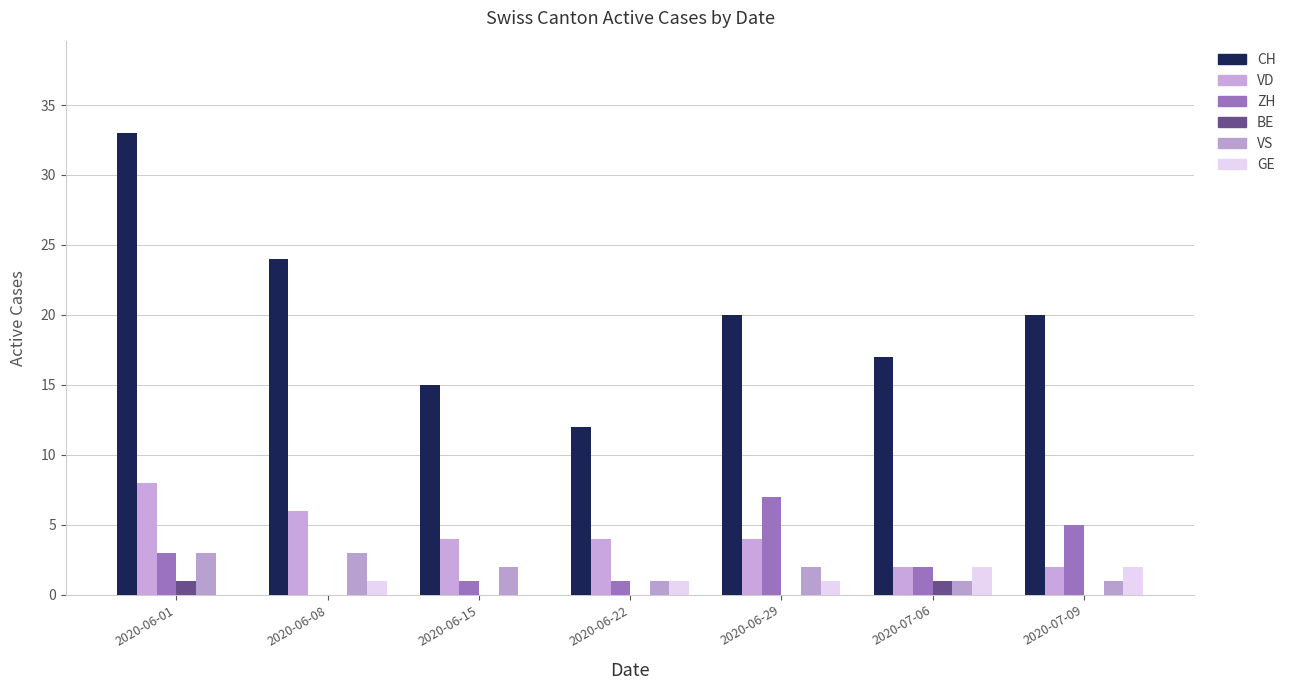

List the labels in order of GE value, smallest first.

2020-06-01, 2020-06-15, 2020-06-08, 2020-06-22, 2020-06-29, 2020-07-06, 2020-07-09